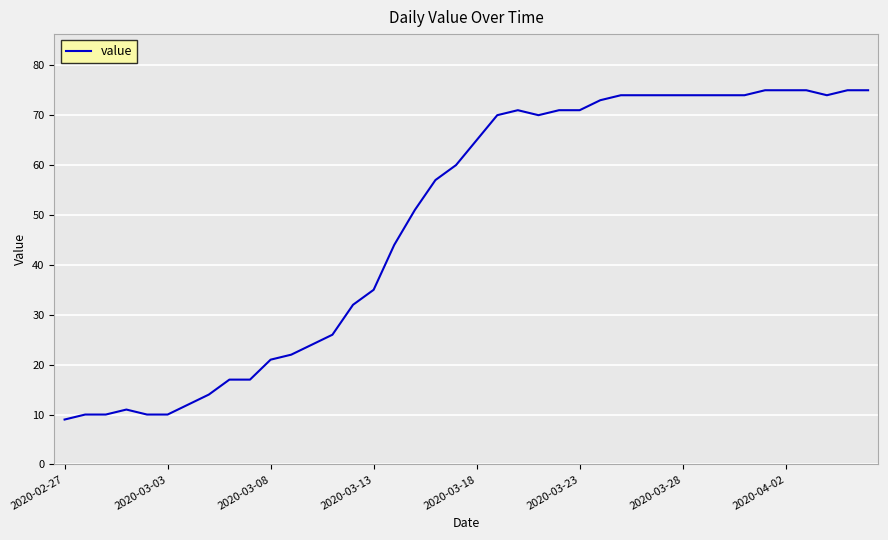

What is the minimum value shown in the chart?

9